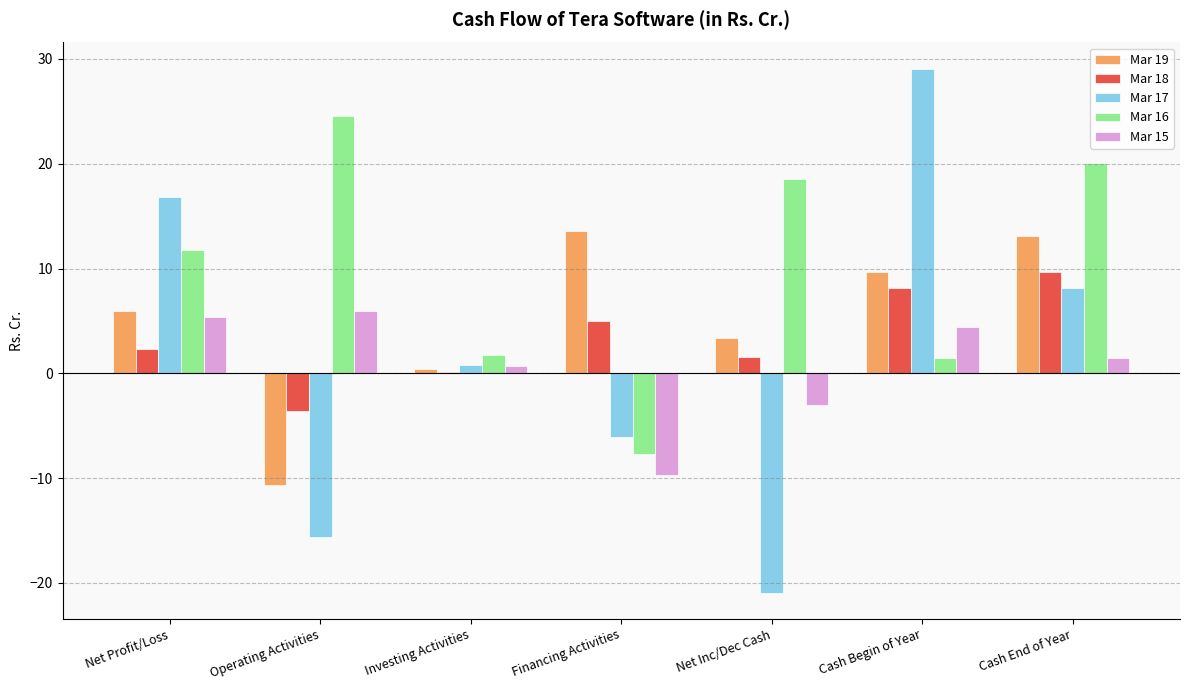

What is the average value of the Mar 18 series?

3.3